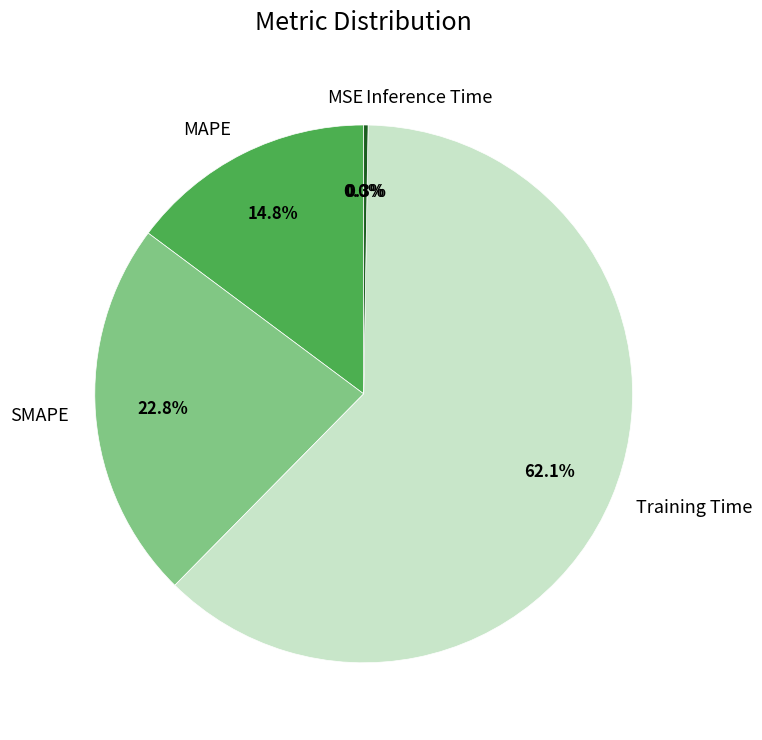

Which has a higher value, SMAPE or Training Time?

Training Time